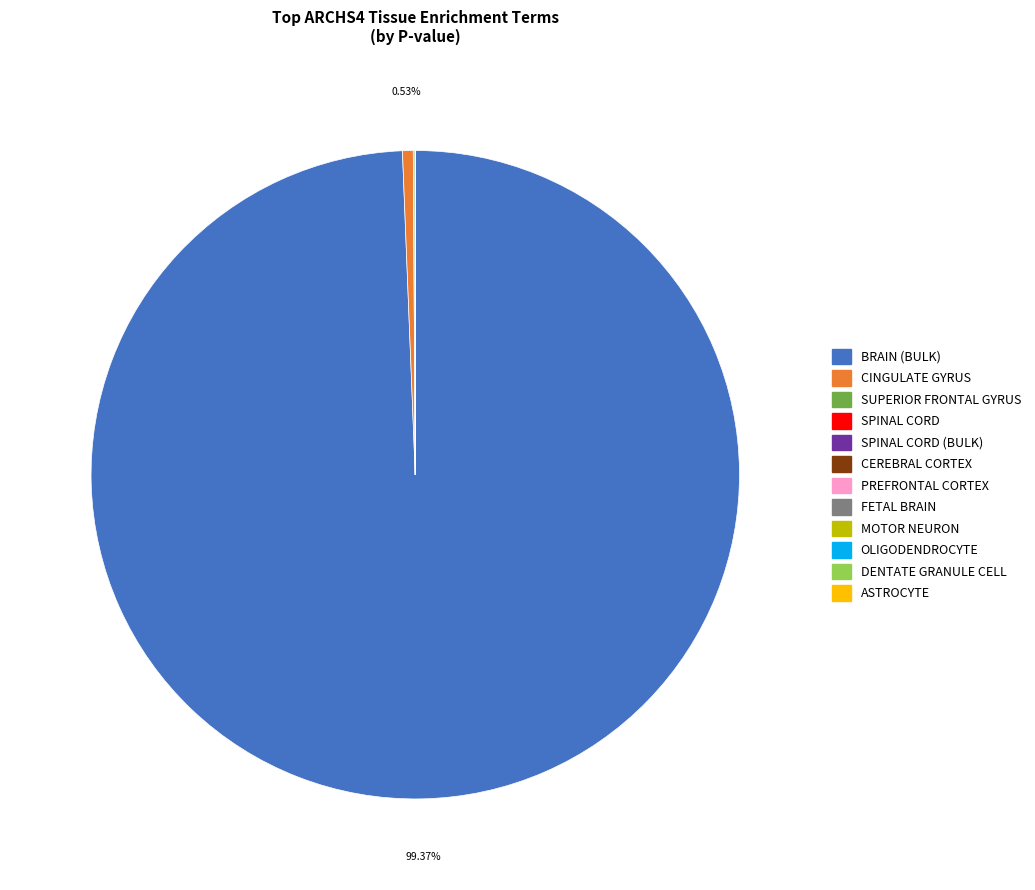

Does any single category account for the majority?

Yes